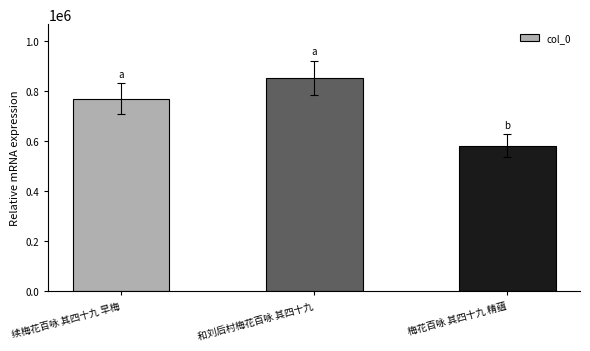

What is the sum of all values?

2208699